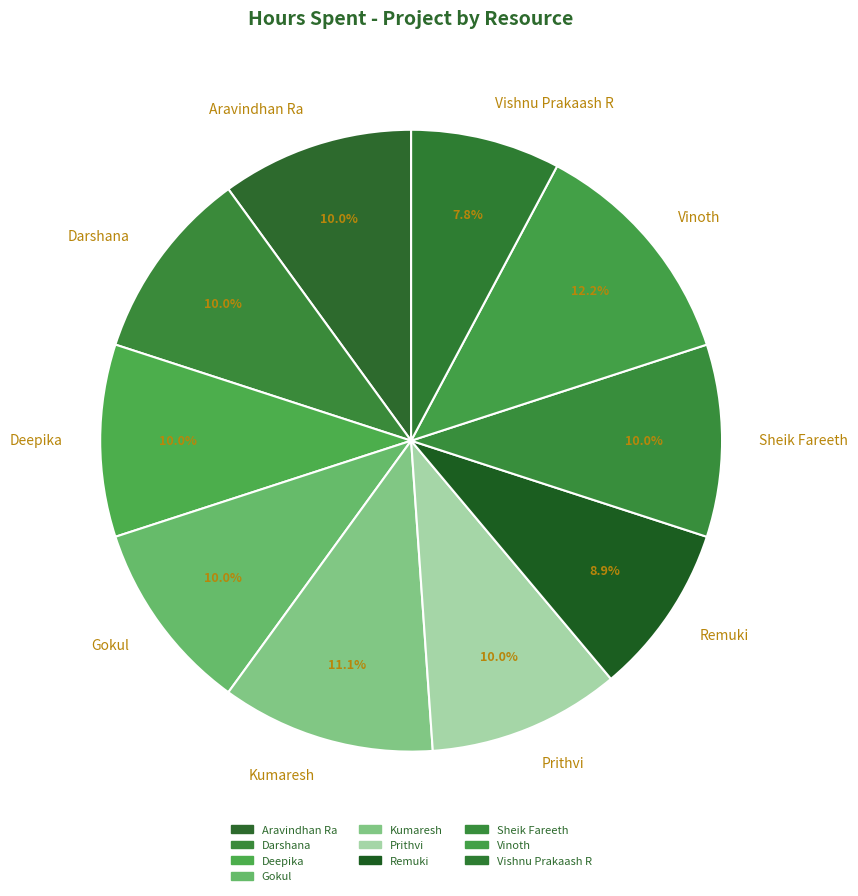

Is Remuki the majority of the pie?

No